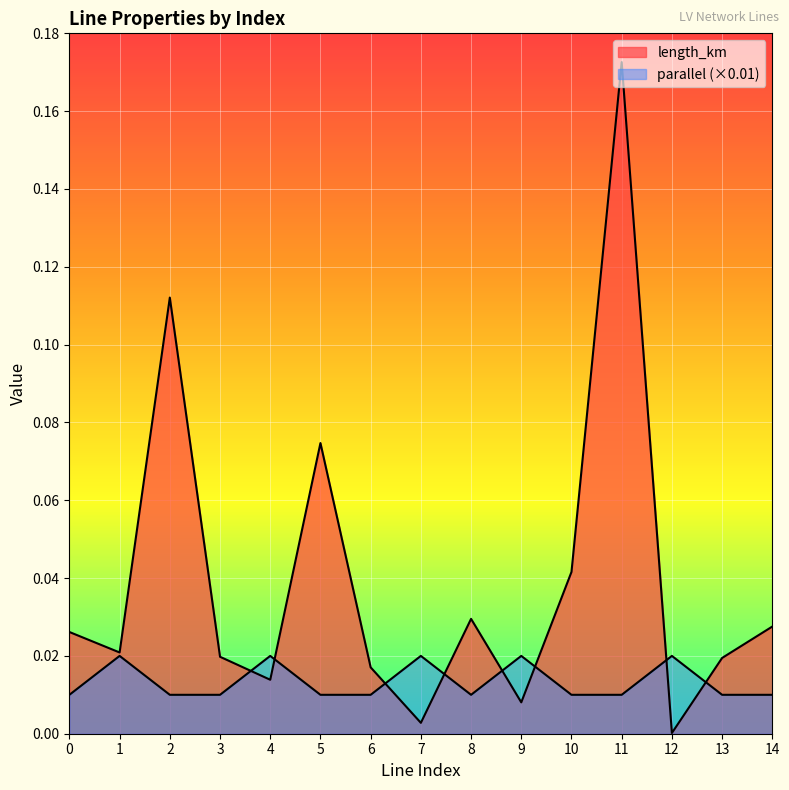

What are all the series names shown in the legend?

length_km, parallel